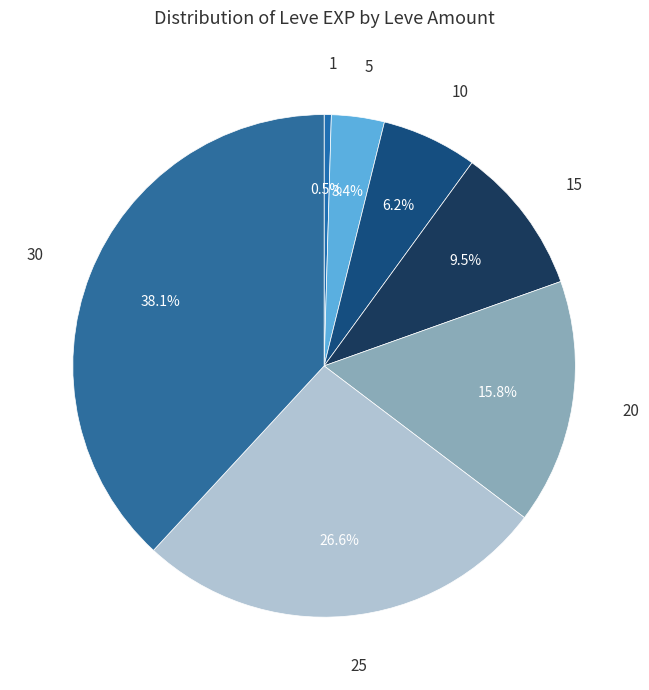

Count the number of slices in the pie.

7